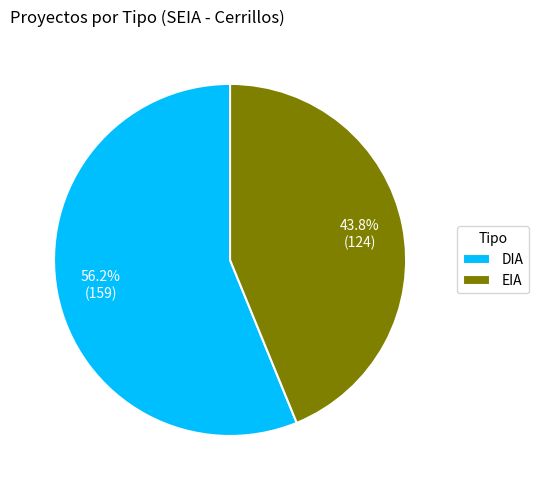

The DIA slice represents 56% of the pie. True or false?

True